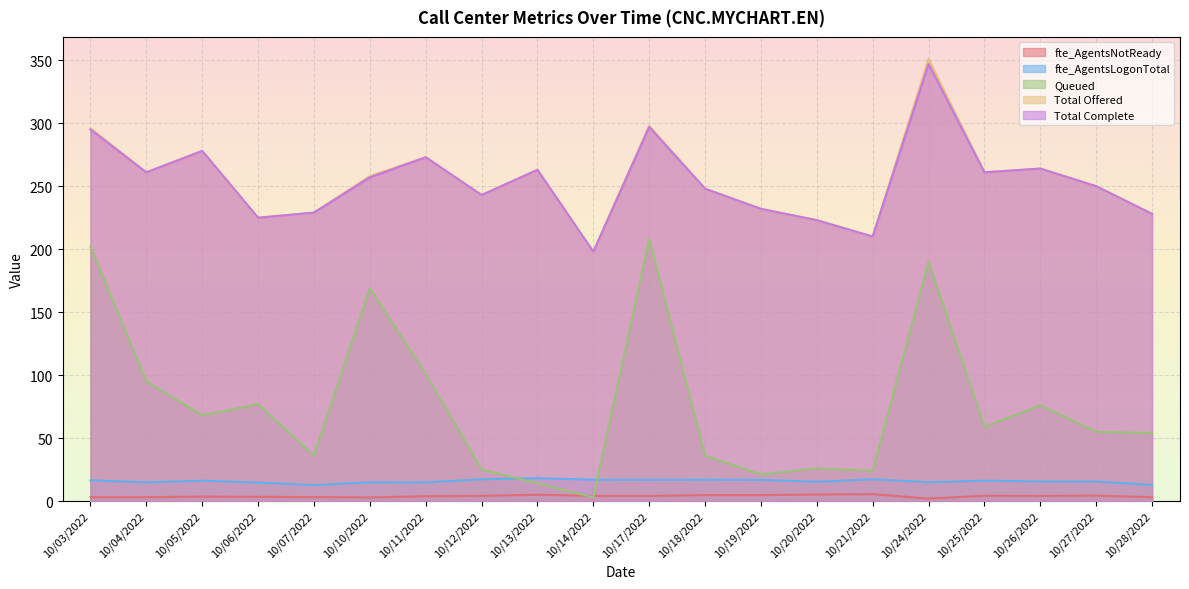

How many lines are shown in the chart?

5